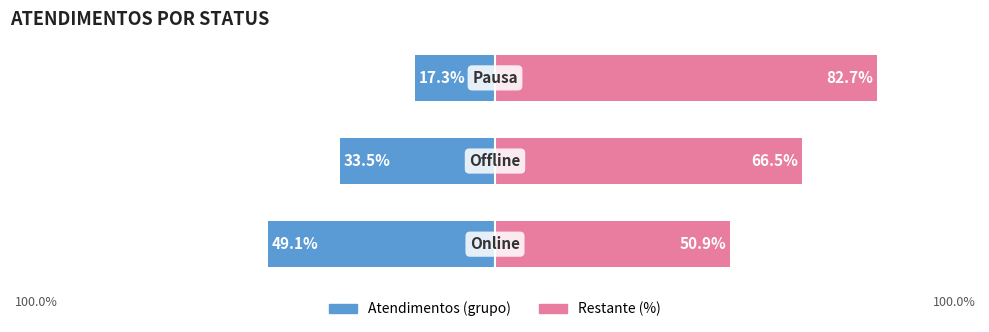

What is the difference between the second highest and minimum values in the Restante (%) series?

15.6